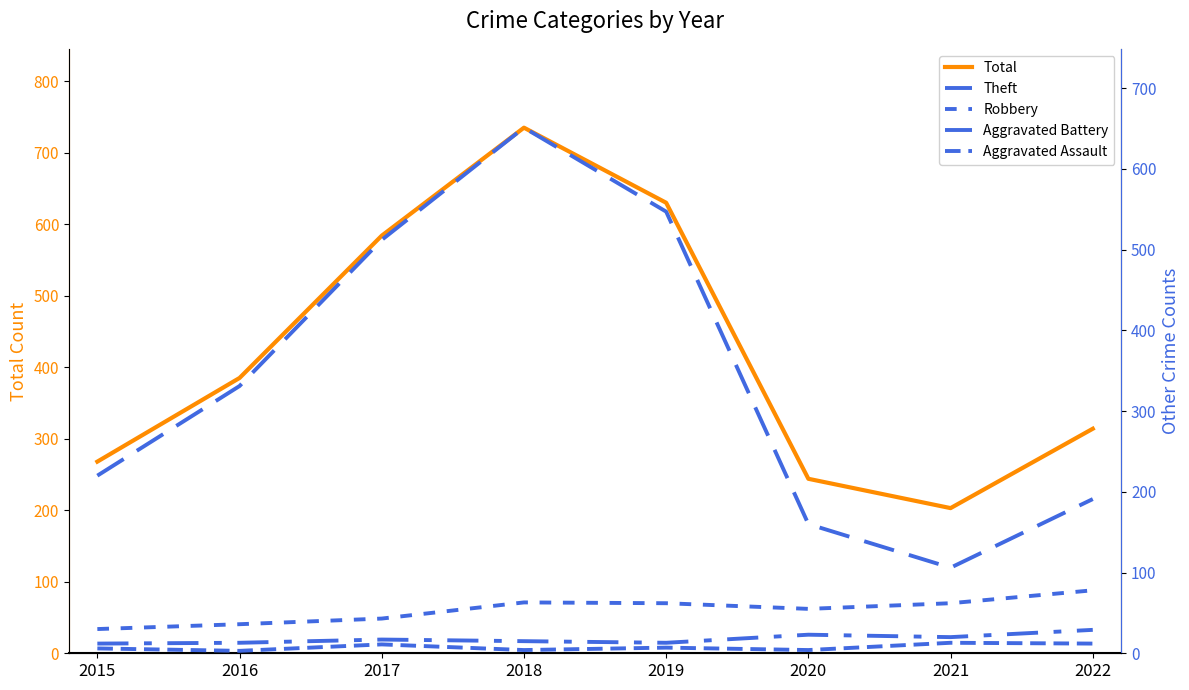

What is the smallest value displayed?

3